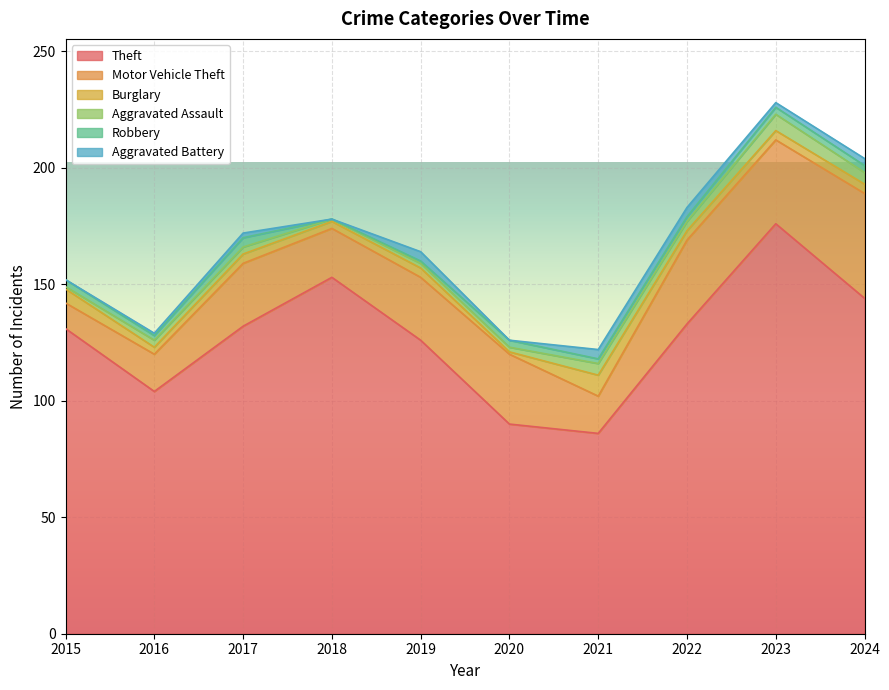

In Aggravated Assault, how many points are lower than both neighbors (excluding endpoints)?

2